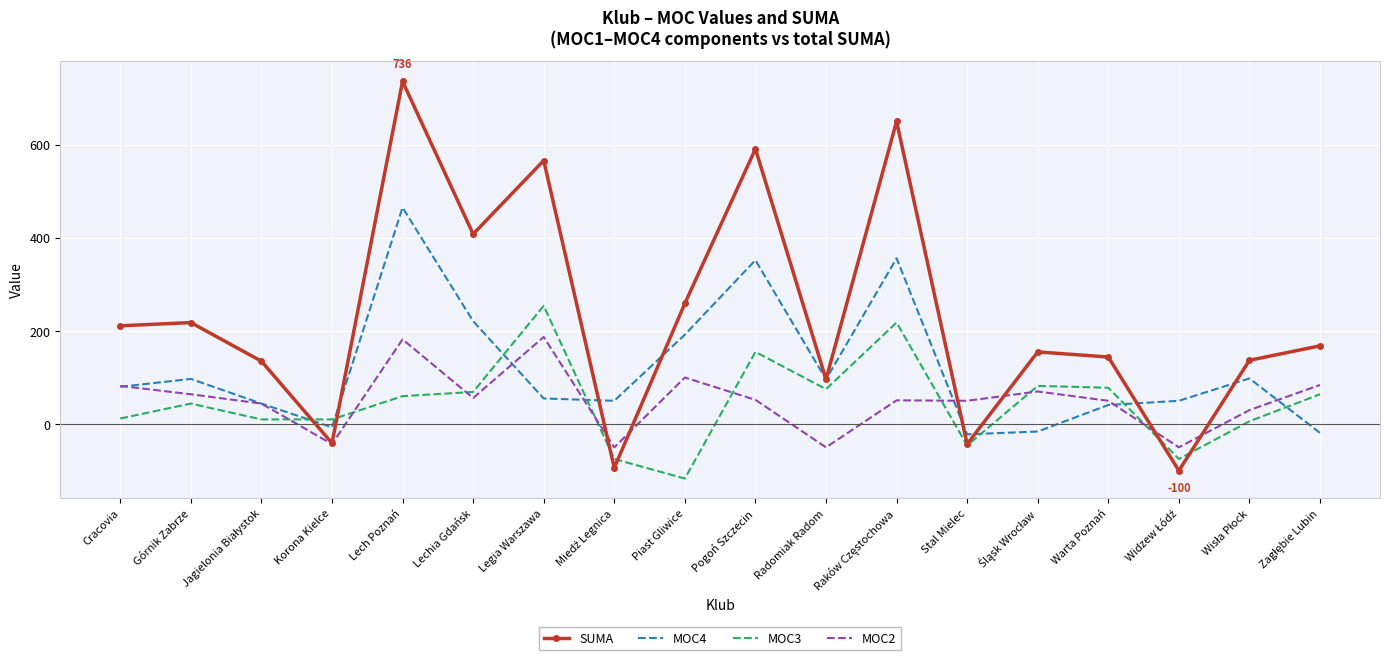

True or false: SUMA has more than 2 interior local peaks.

True